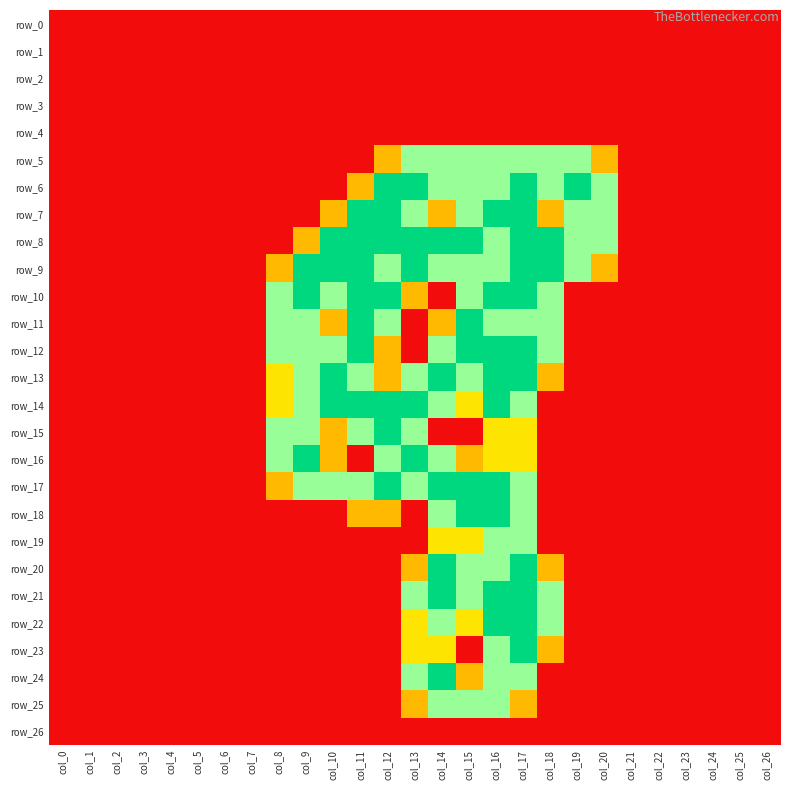

Rank the series by their maximum value, from lowest to highest.

row_0, row_1, row_2, row_3, row_4, row_26, row_5, row_19, row_25, row_6, row_7, row_8, row_9, row_10, row_11, row_12, row_13, row_14, row_15, row_16, row_17, row_18, row_20, row_21, row_22, row_23, row_24